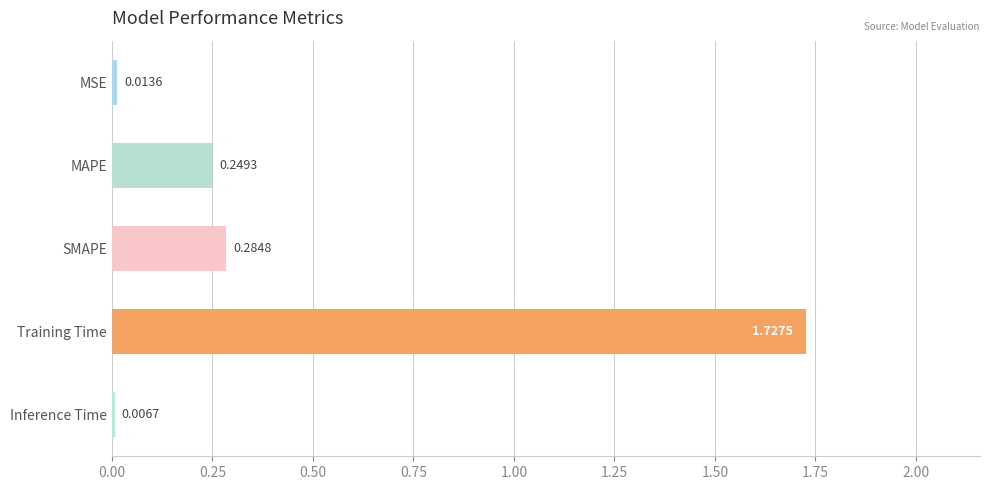

List the labels in order of value, smallest first.

Inference Time, MSE, MAPE, SMAPE, Training Time